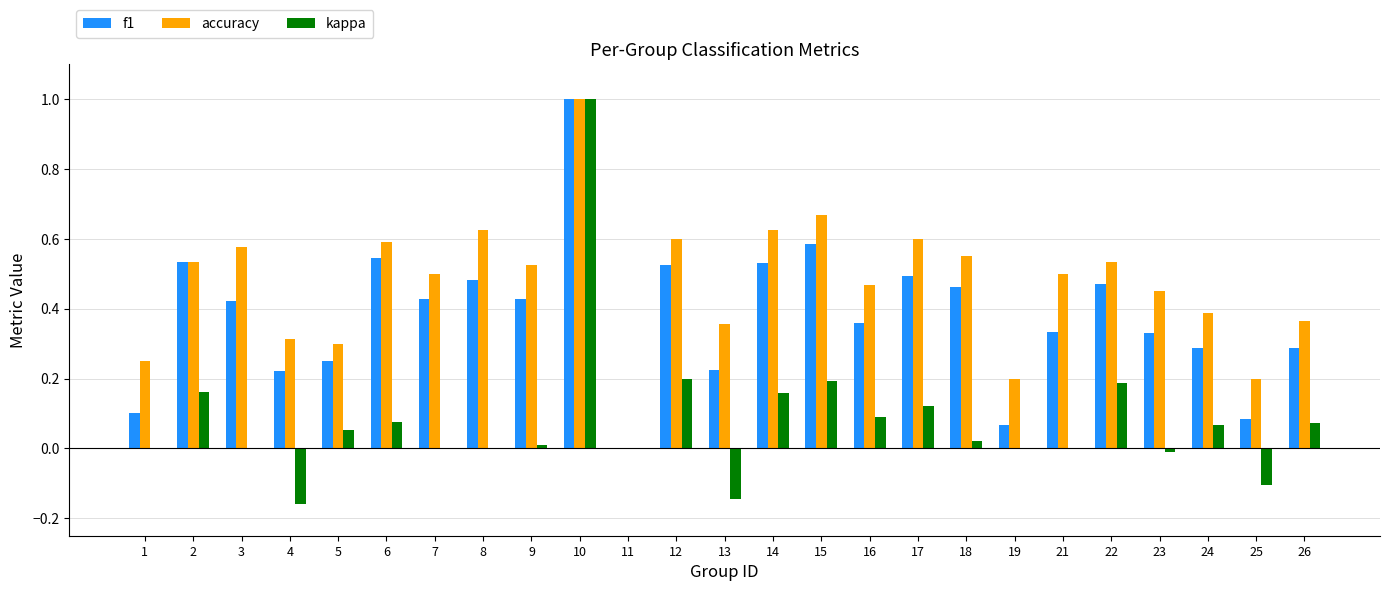

Which series has the largest total across all categories?

accuracy